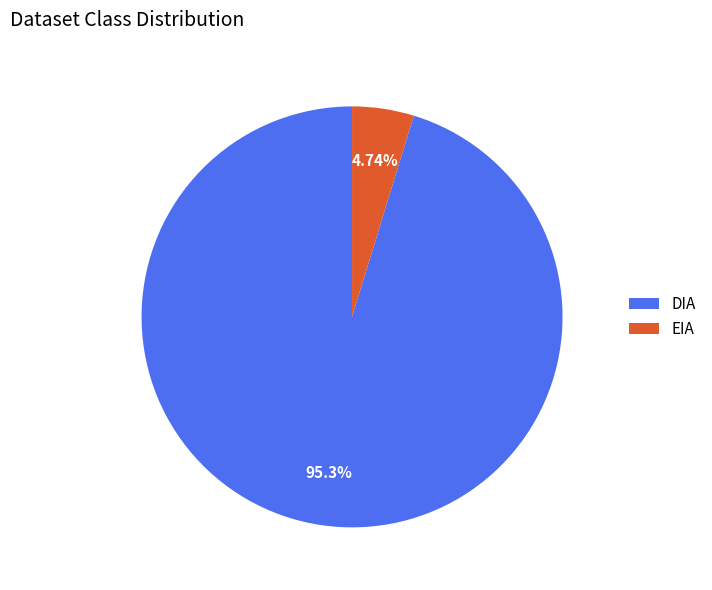

How many slices are in this pie chart?

2